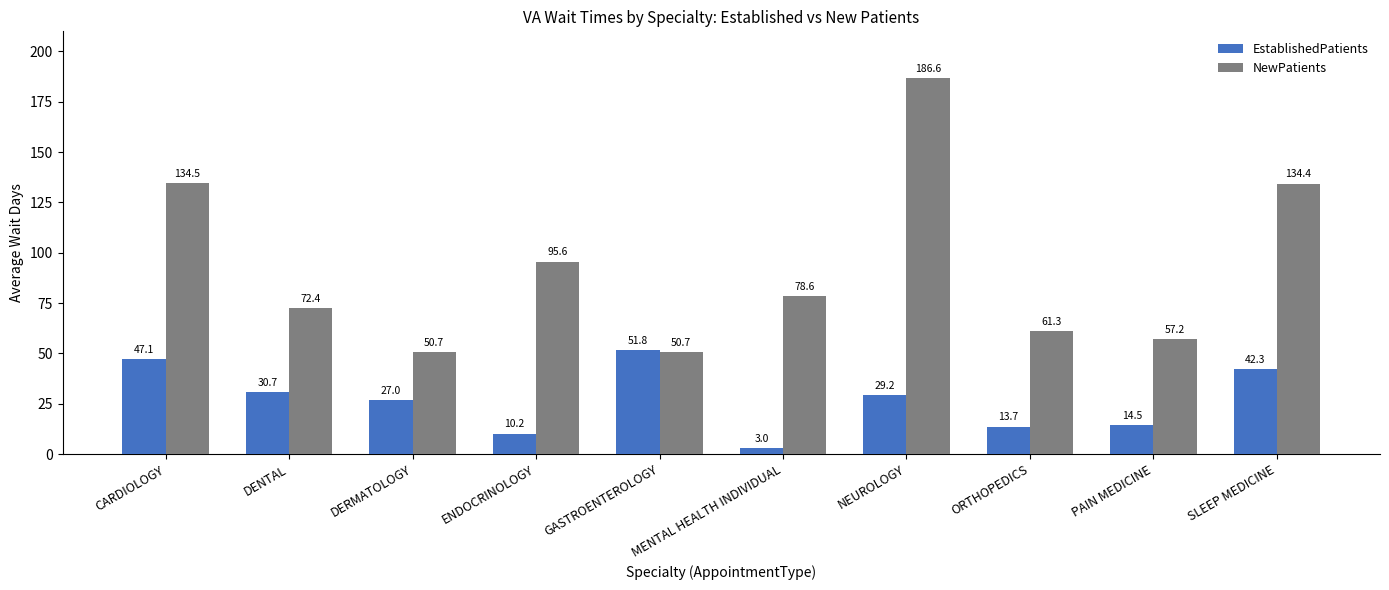

How many bars are there in total?

20